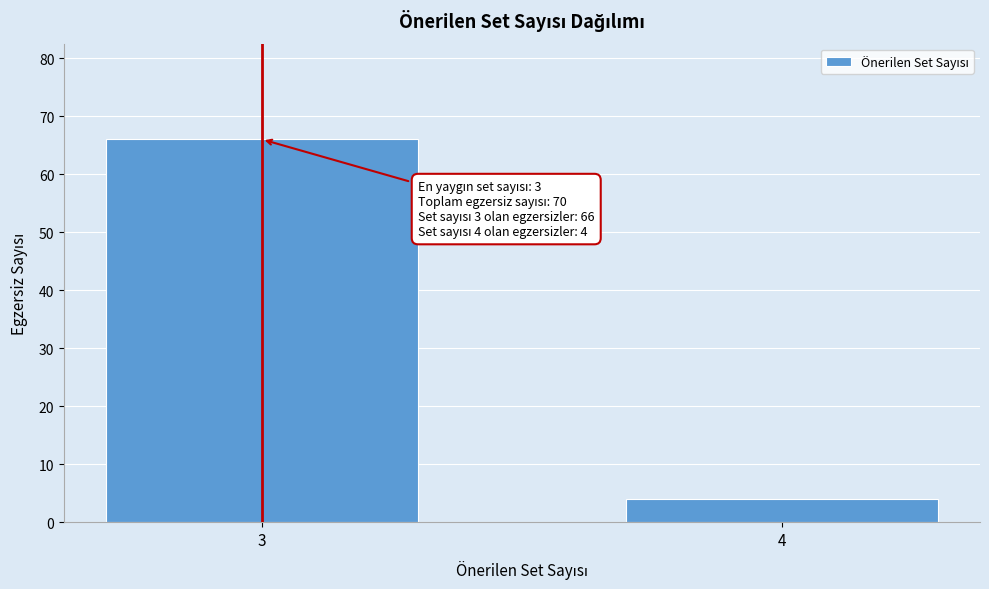

Reading left to right, what are all the values shown in this chart?

66	4